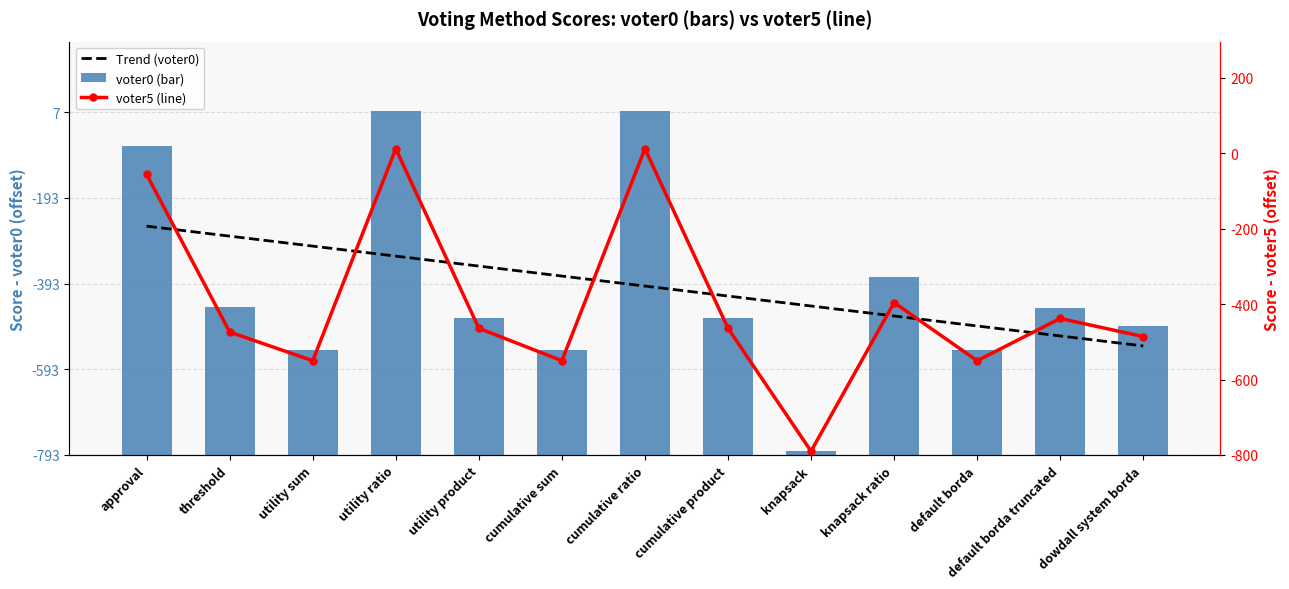

How many distinct data groups are displayed?

3